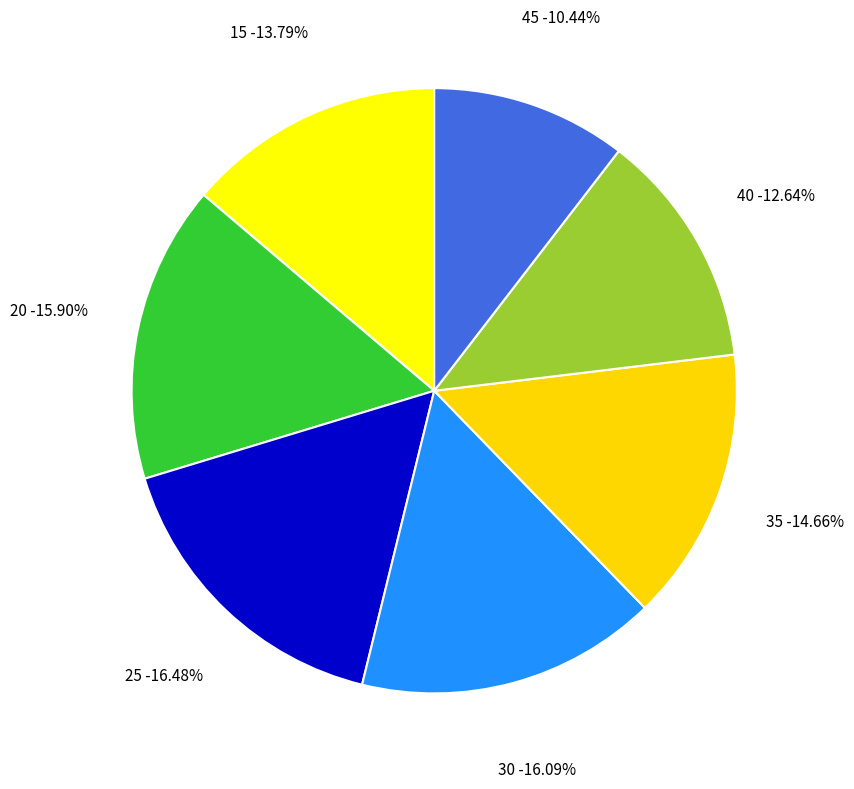

To the nearest percent, what portion does 40 represent?

13%